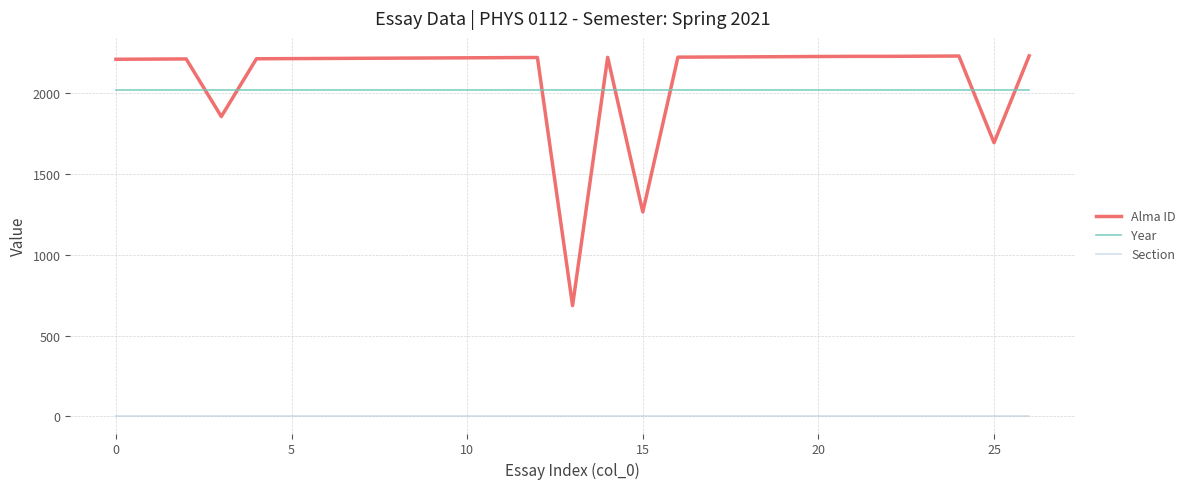

Which series has the largest total across all categories?

Alma ID